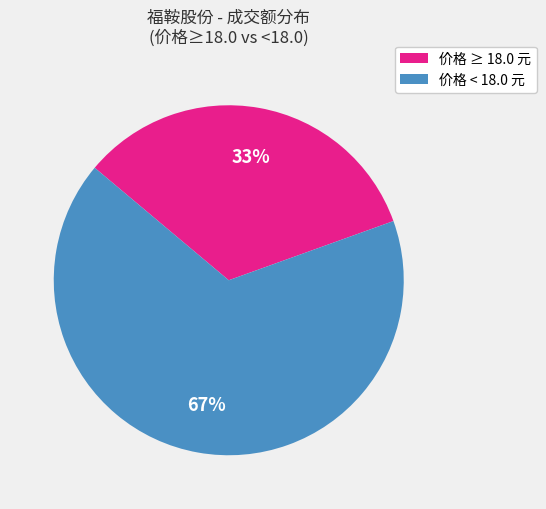

To the nearest percent, what is the average slice percentage?

50%